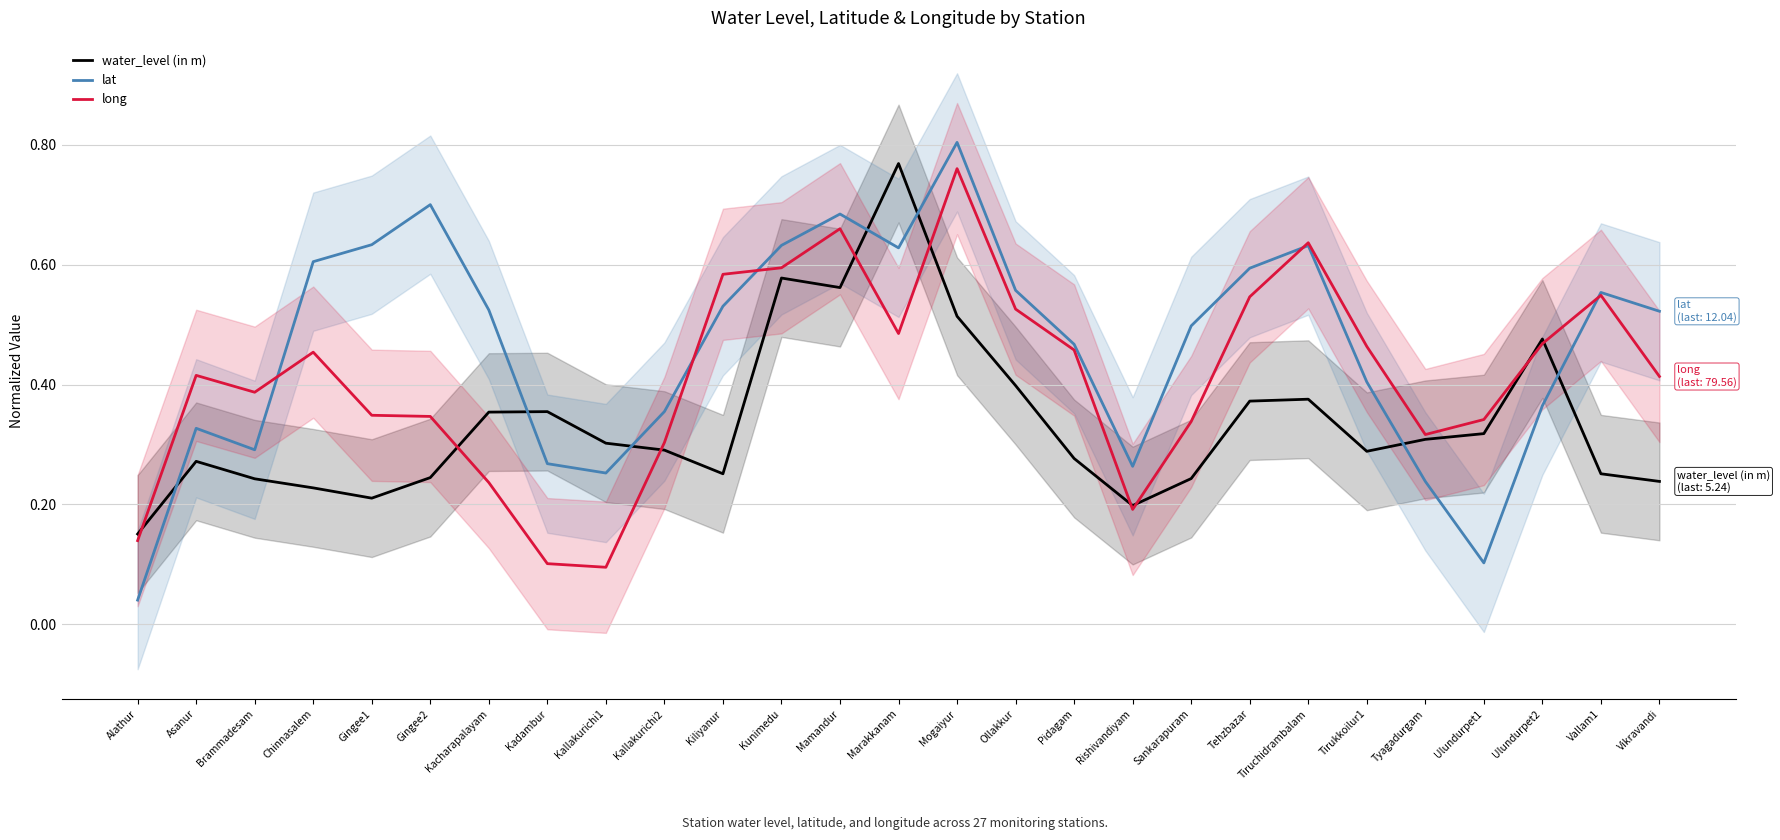

What is the total value across all series at Chinnasalem?

1.3